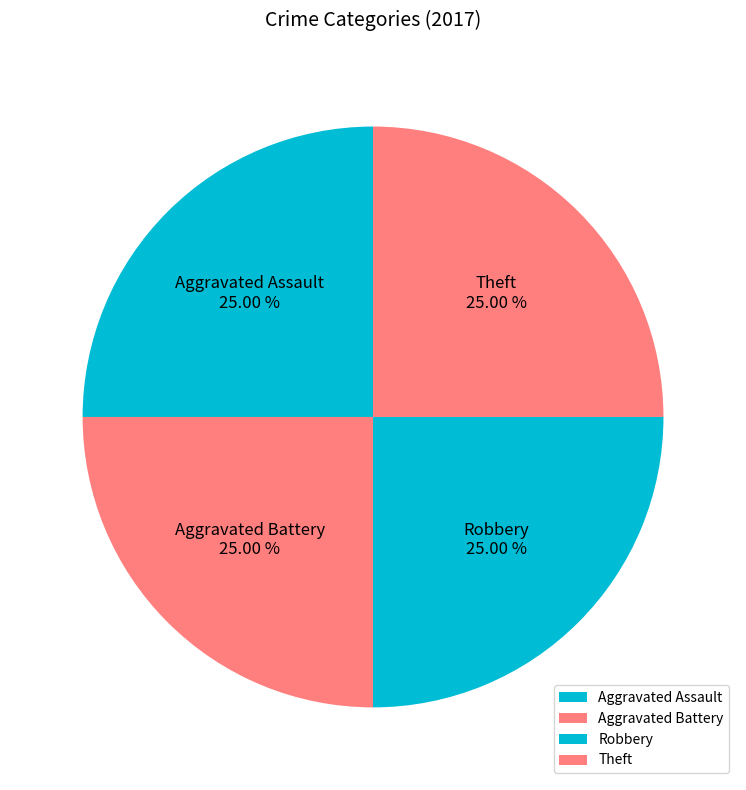

Does Aggravated Battery represent more than half of the total?

No